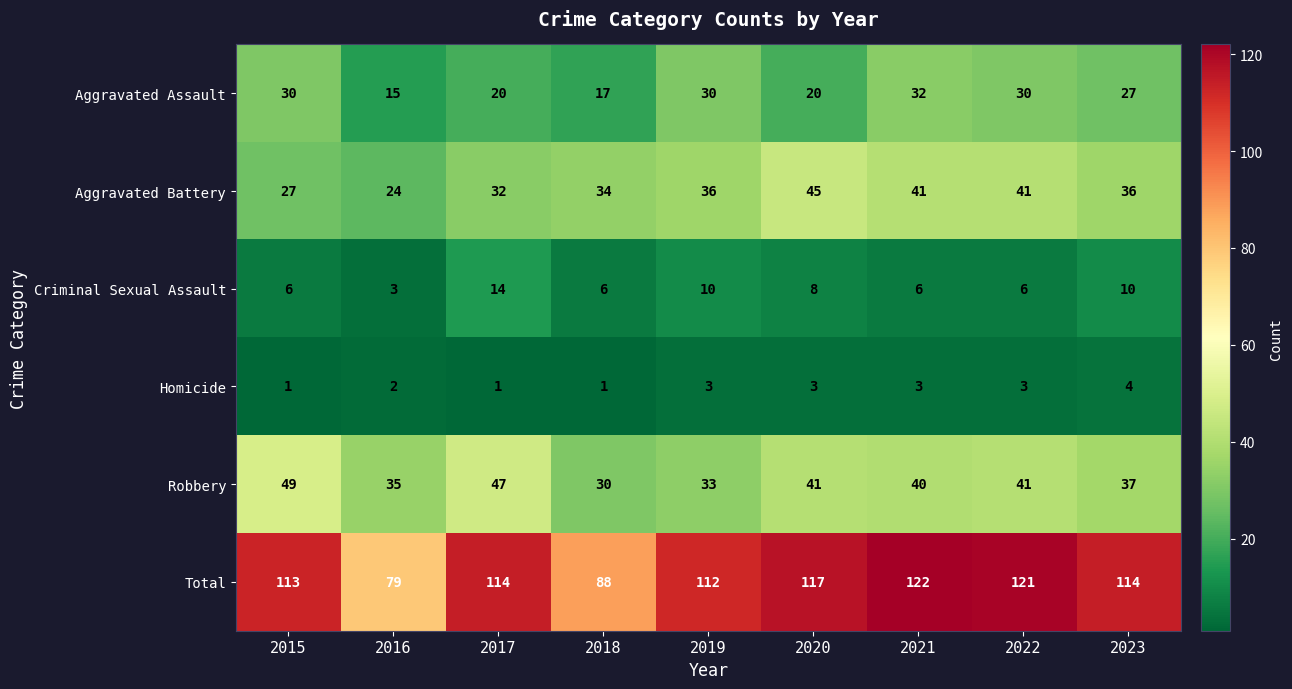

List the series in order of their peak value, highest first.

Total, Robbery, Aggravated Battery, Aggravated Assault, Criminal Sexual Assault, Homicide